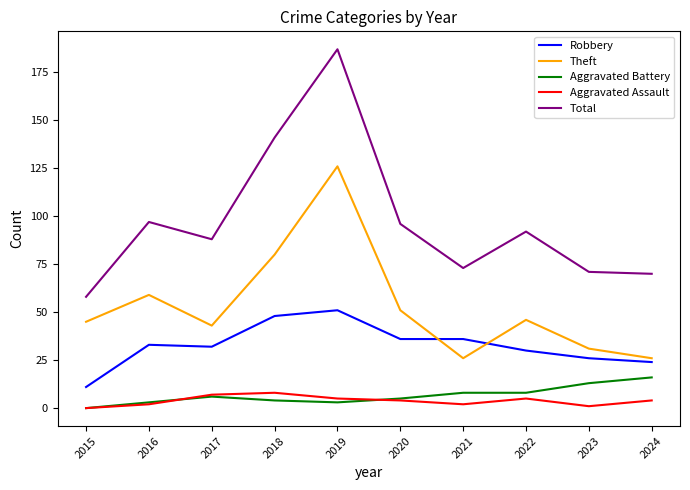

Which series has the largest total across all categories?

Total